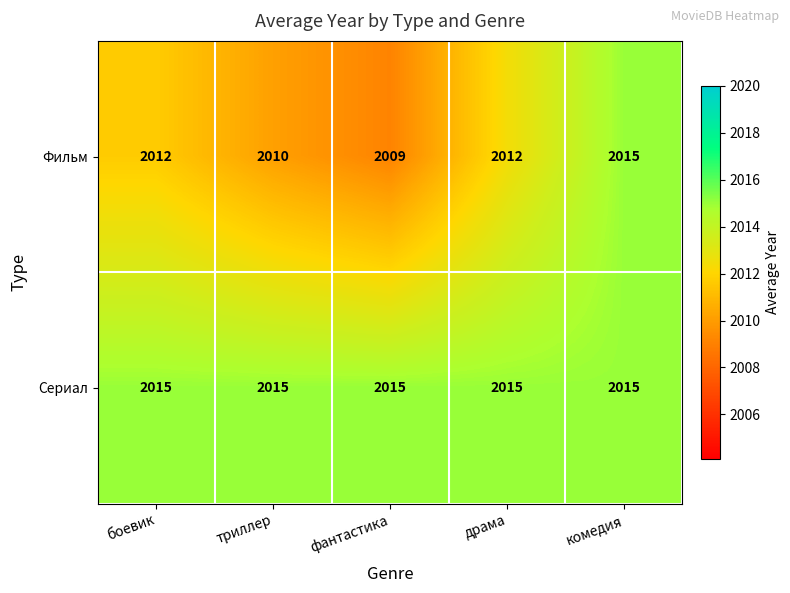

List the series in order of their overall mean, lowest first.

Фильм, Сериал